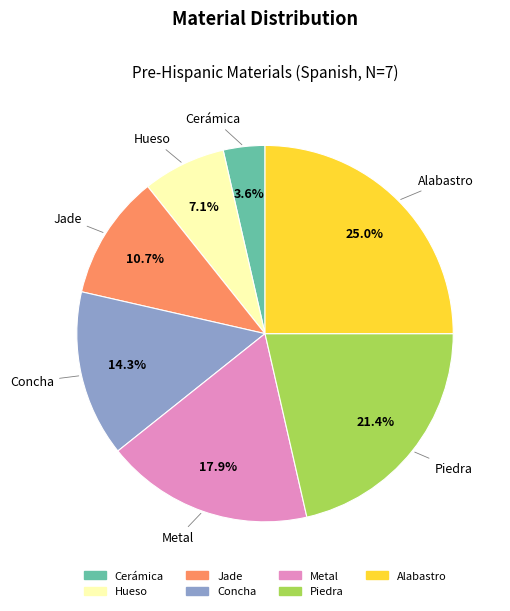

Rank the categories by value from lowest to highest.

Cerámica, Hueso, Jade, Concha, Metal, Piedra, Alabastro